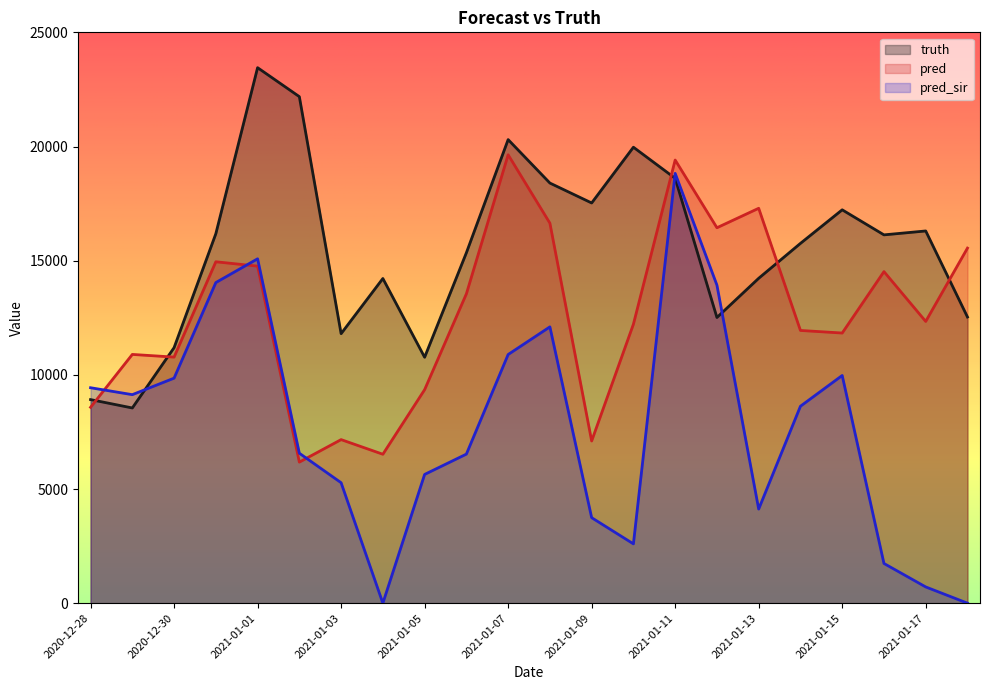

What is the value of the truth point at the 20th from the left?

16130.0